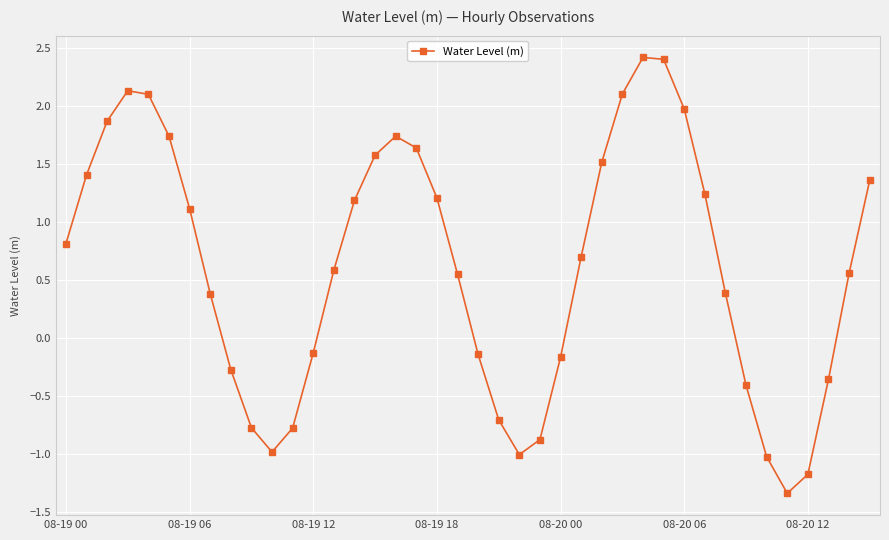

What is the value of the 10th point from the left?

-0.8